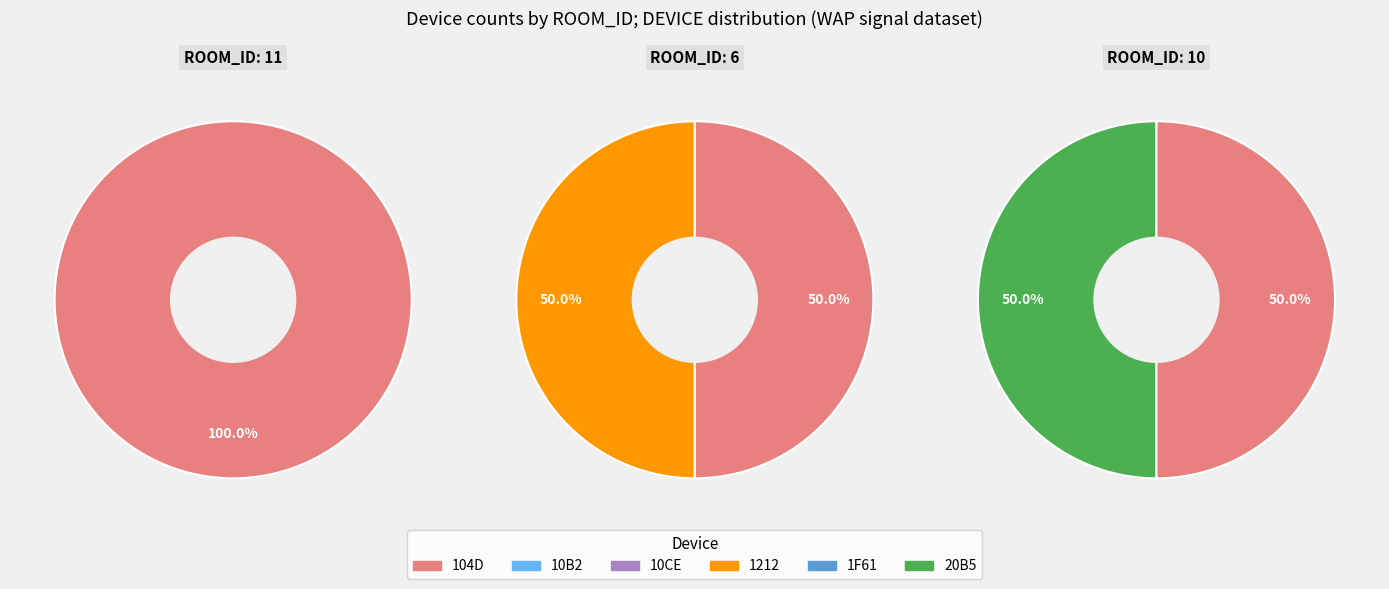

Is it true that 10B2 is 1% of the pie?

False